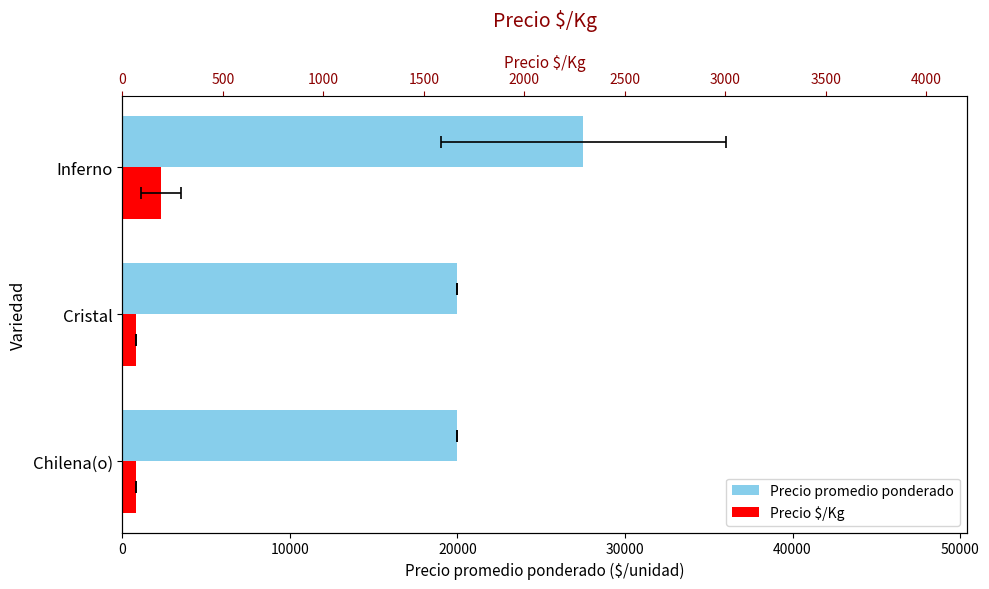

The value of Precio promedio ponderado at Inferno is 27500. True or false?

True